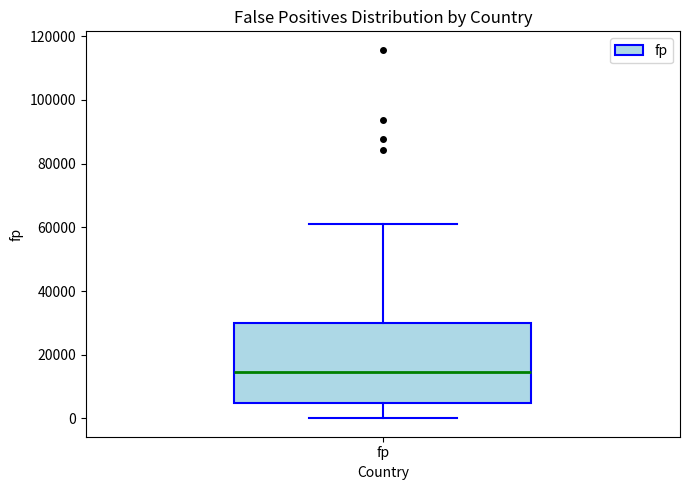

Where is the lower edge of the box for fp on the y-axis? The values are not printed on the chart, so give them approximately, as read against the axis.

4000